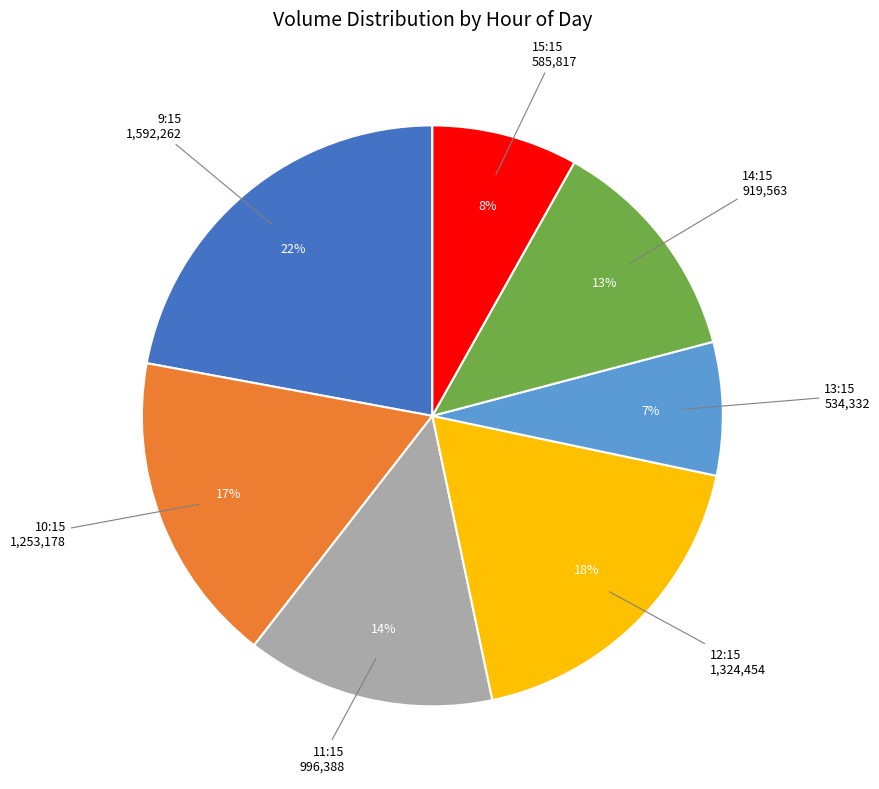

To the nearest percent, what is the average slice percentage?

14%